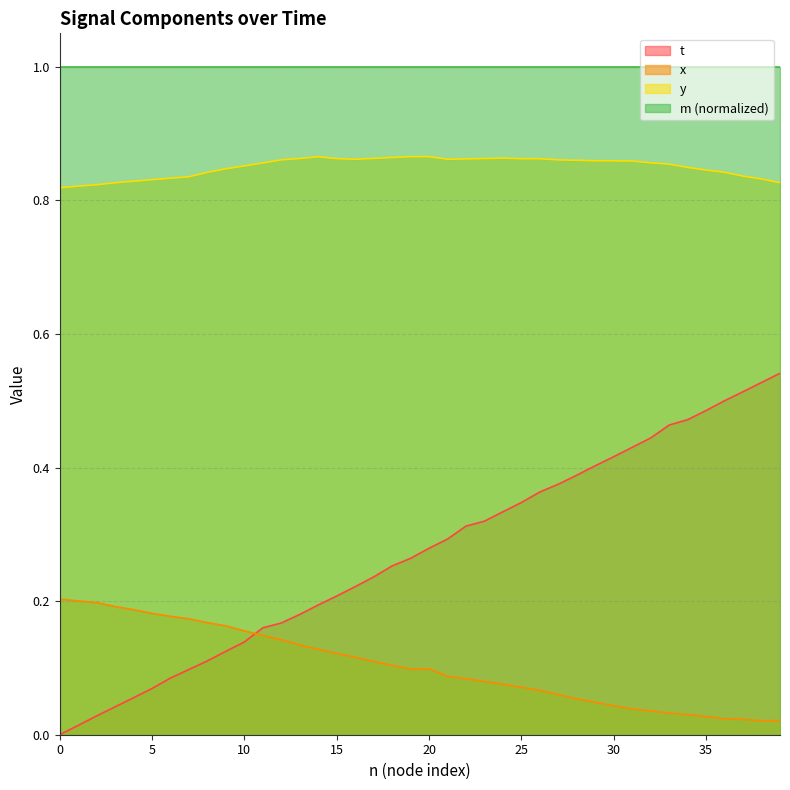

Which series has the largest total across all categories?

m (normalized)